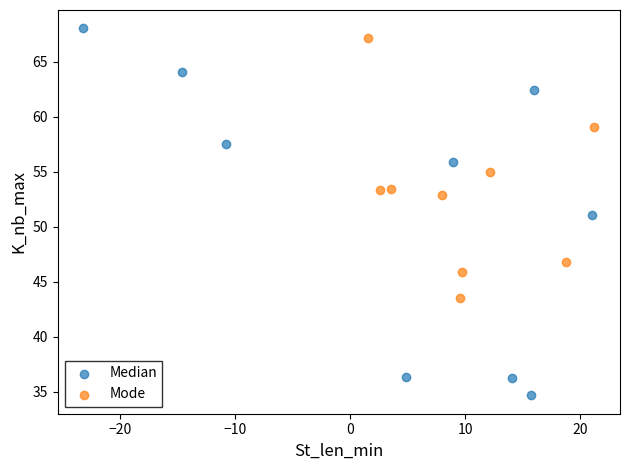

Which series has the largest Y range (max minus min)?

Median